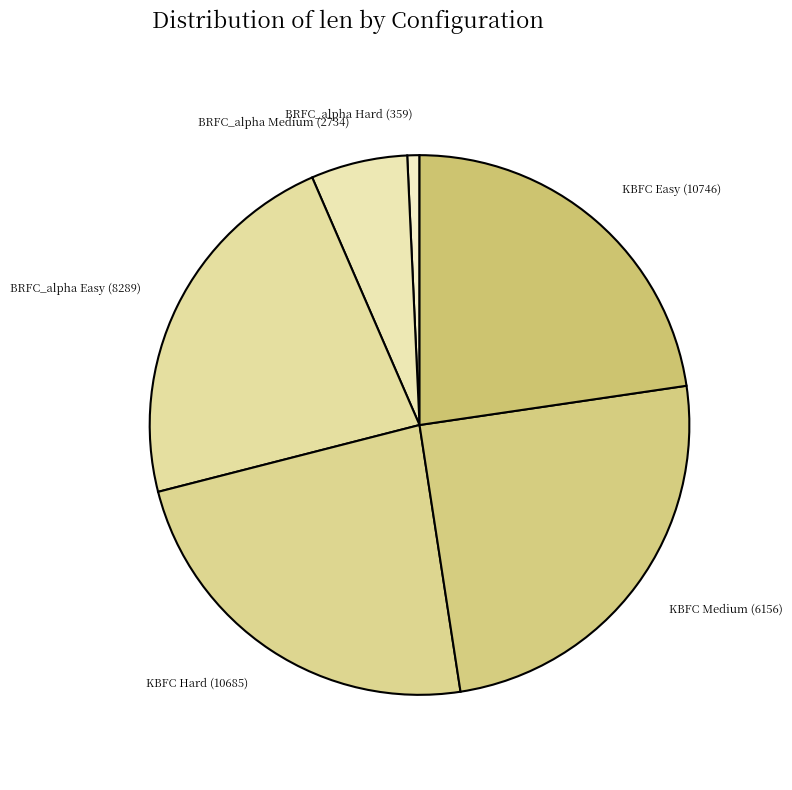

Between KBFC Easy (10746) and KBFC Hard (10685), which is larger?

KBFC Hard (10685)